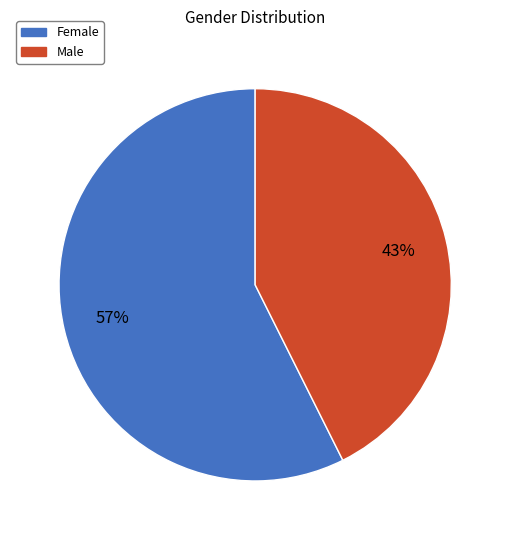

Does any single category account for the majority?

Yes